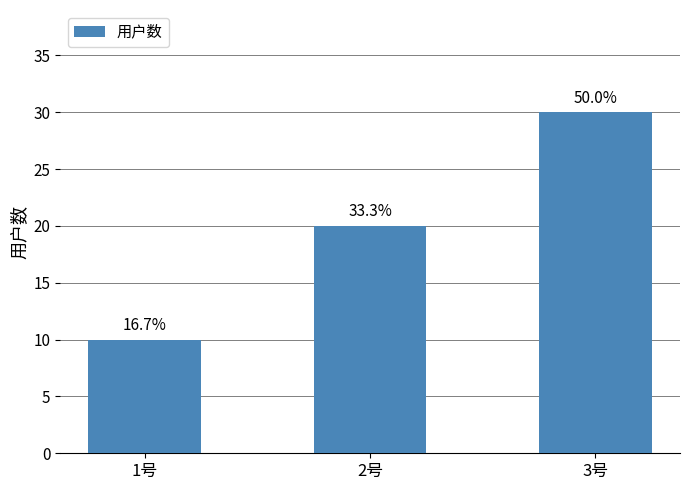

How many bars are there in total?

3